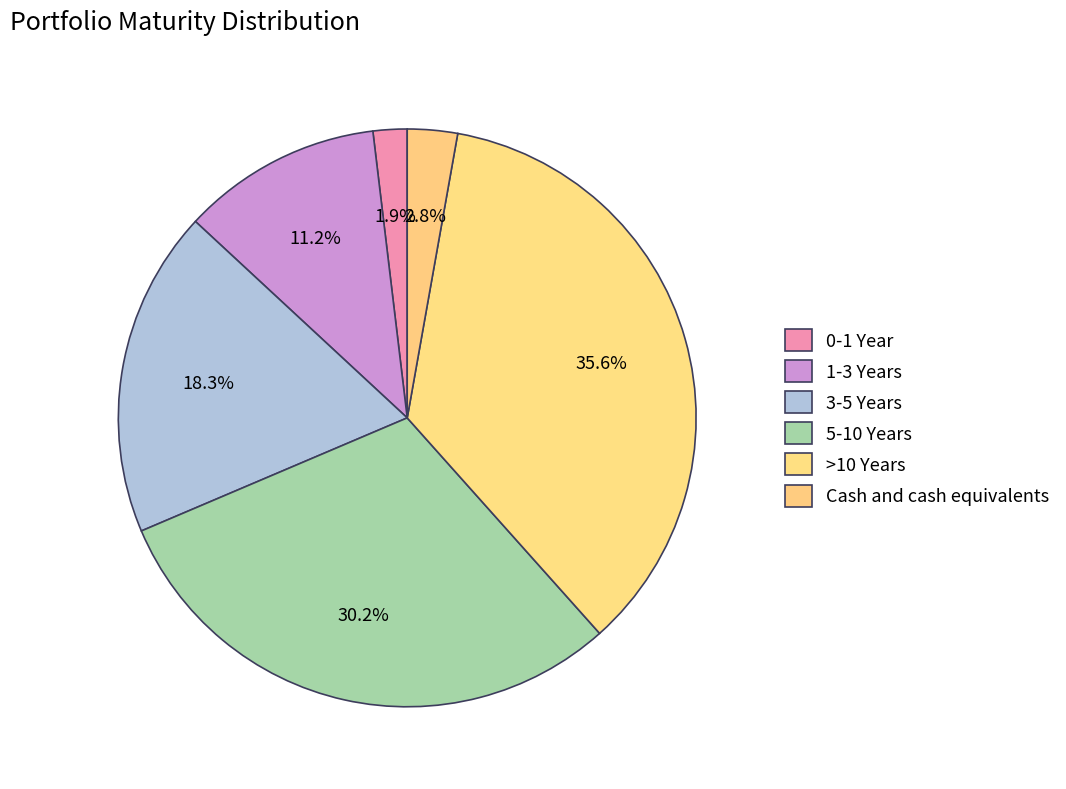

What percentage is the 0-1 Year slice, to the nearest percent?

2%